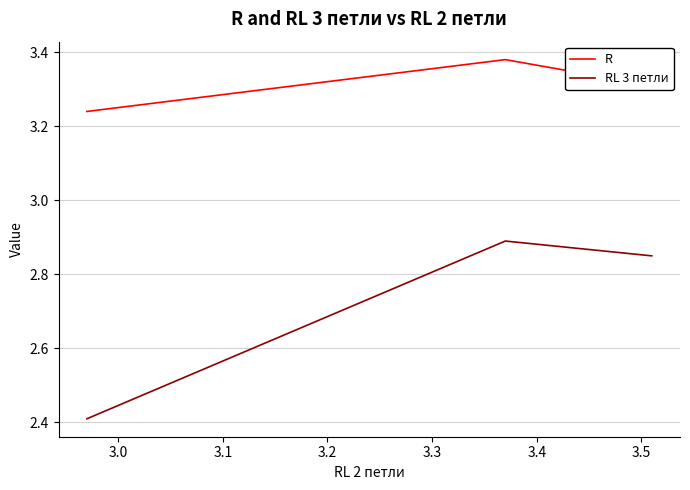

Which series has the largest range (max minus min)?

RL 3 петли